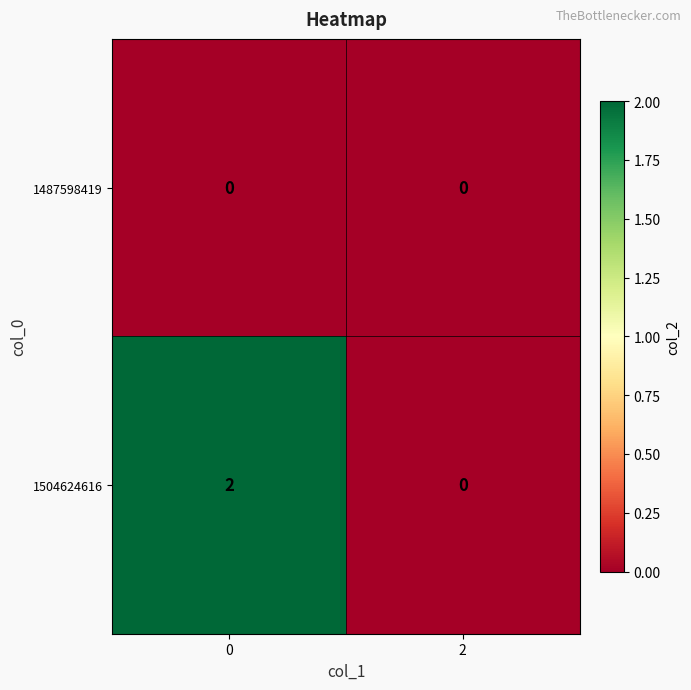

Which series changed the most between 0 and 2?

1504624616